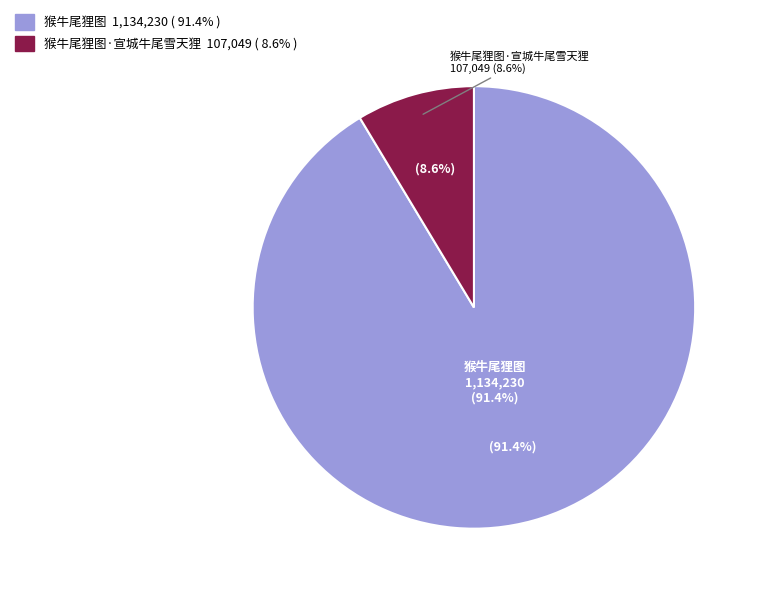

True or false: 猴牛尾狸图 accounts for 91% of the total.

True